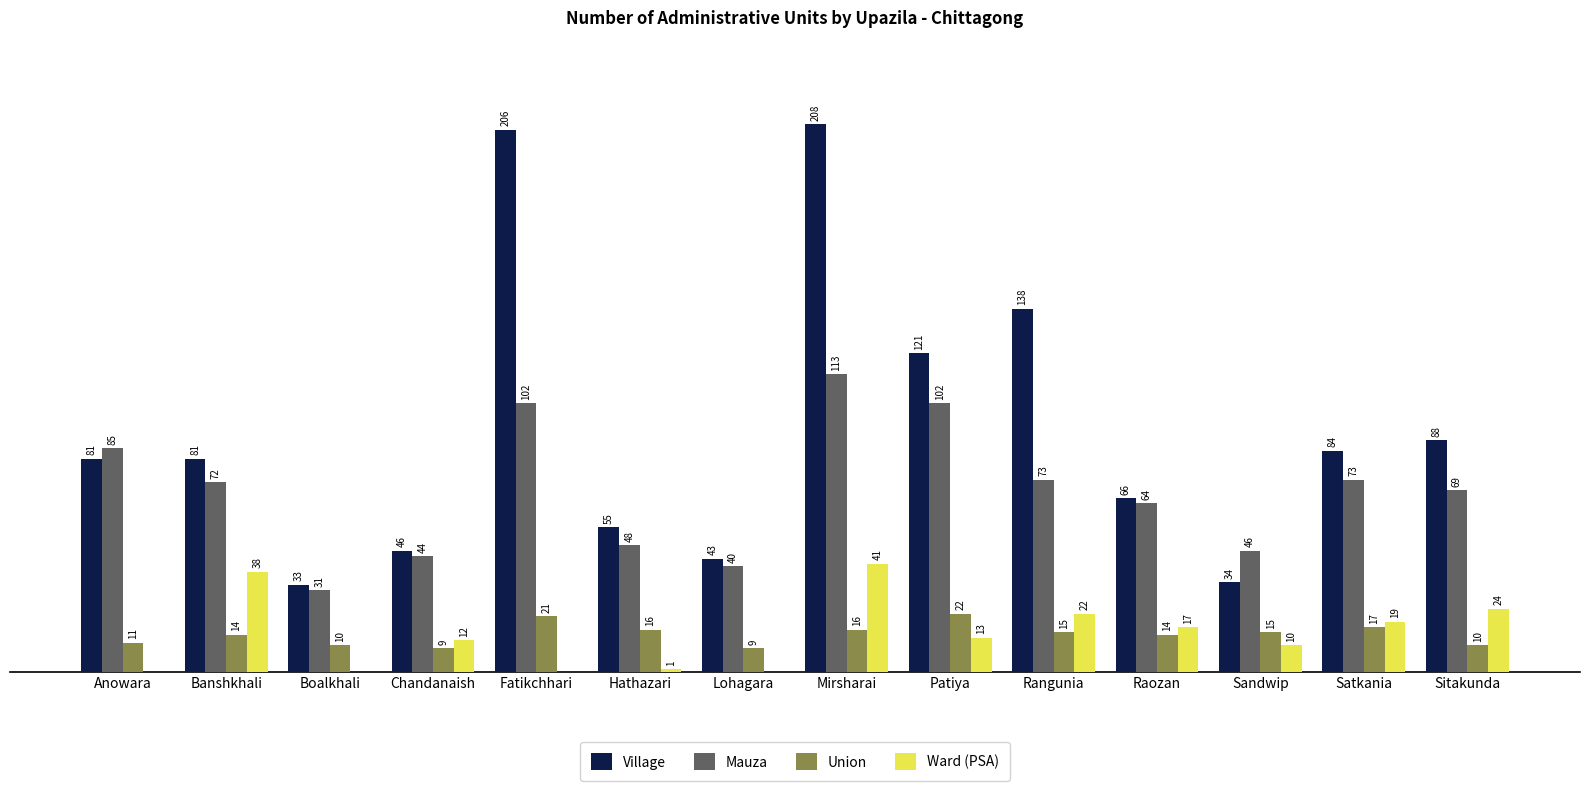

Is the value of Union at Boalkhali greater than the value of Mauza at Fatikchhari?

No